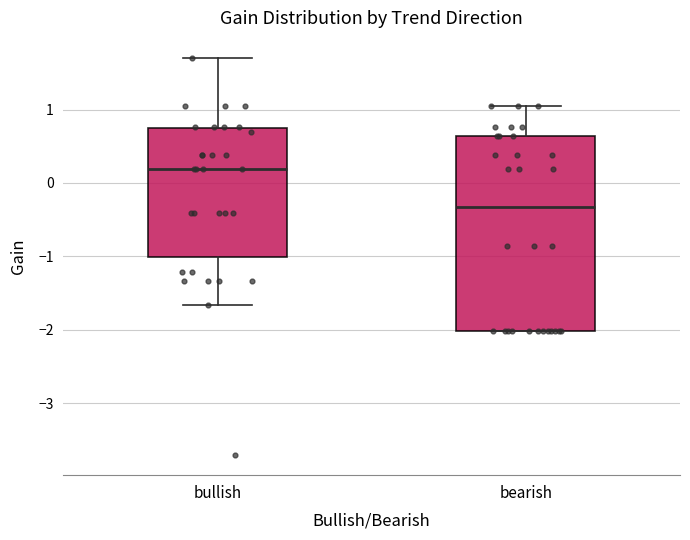

Reading left to right, transcribe this box plot: for each box, give where its median line is, the range the box spans, and where its two whiskers end, as read against the y-axis. The values are not printed on the chart, so give them approximately, as read against the axis.

bullish: median 0.2, box -1.0 to 0.7, whiskers -1.7 to 1.7
bearish: median -0.3, box -2.0 to 0.6, whiskers -2.0 to 1.1